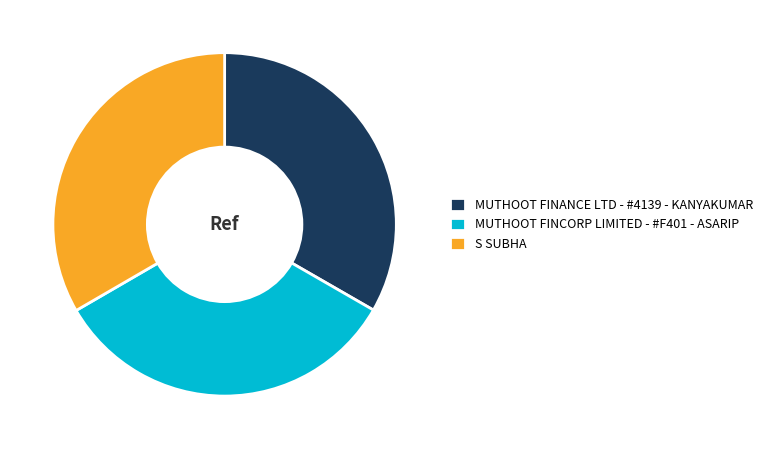

True or false: S SUBHA accounts for 33% of the total.

True